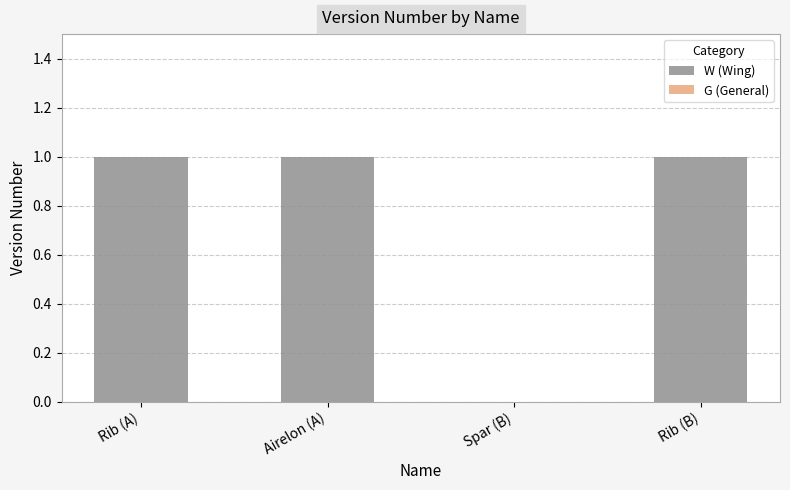

What is the sum of the values at Spar (B) and Rib (A)?

1